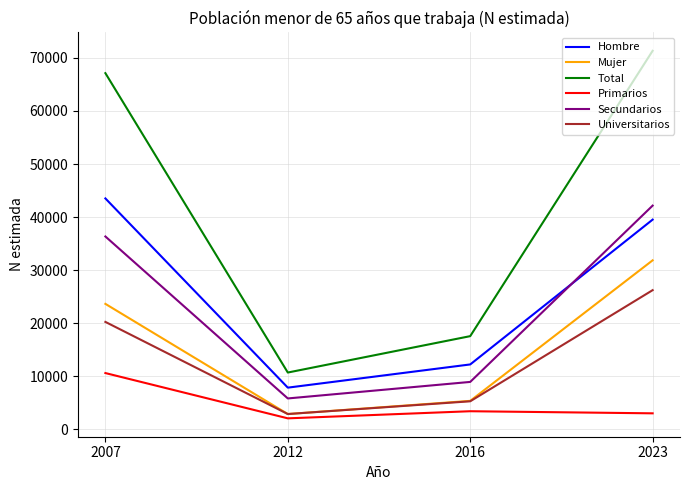

What is the maximum value for Secundarios?

42156